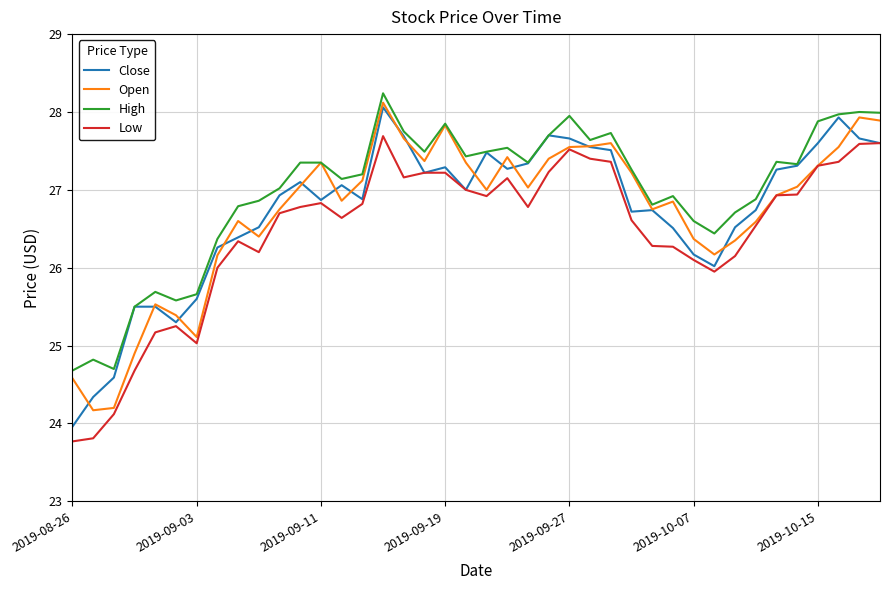

What are all the series names shown in the legend?

Close, Open, High, Low